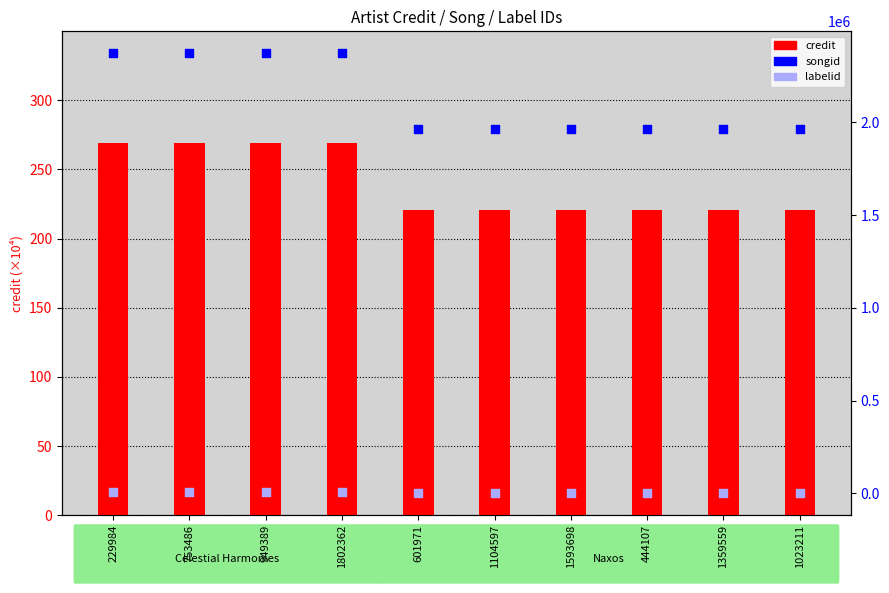

At how many categories does at least one series exceed 2228517?

4